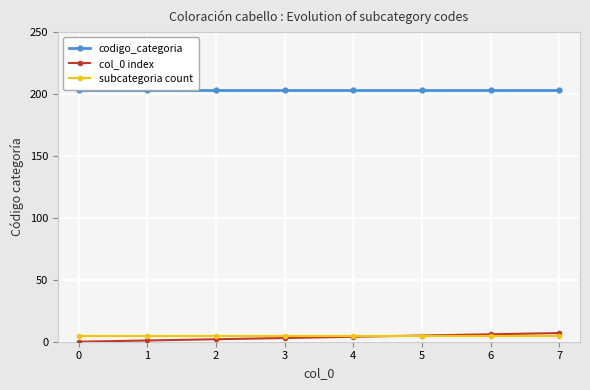

What are all the series names shown in the legend?

codigo_categoria, col_0 index, subcategoria count